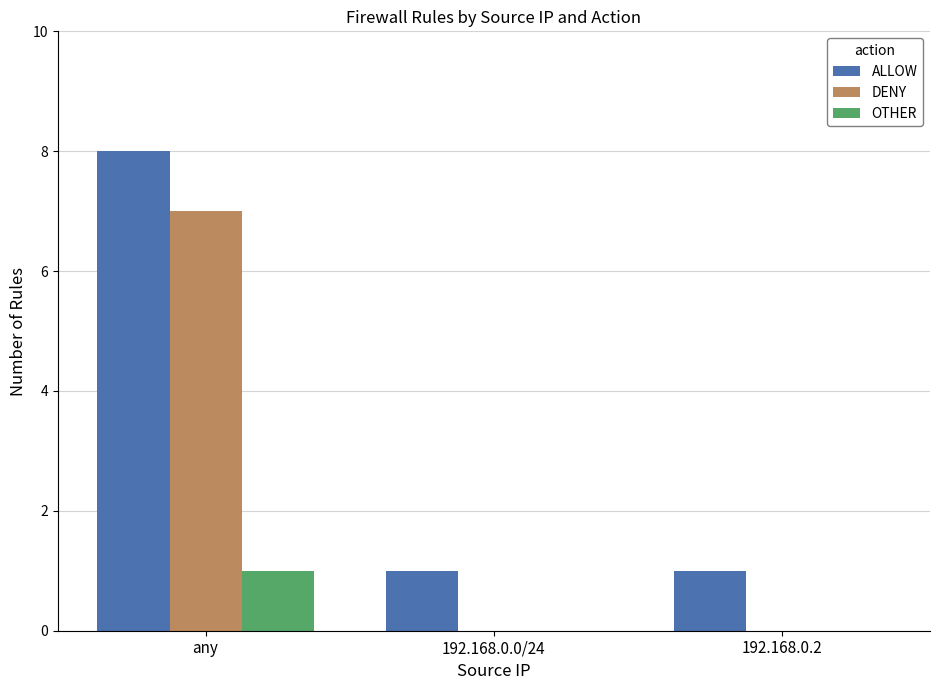

What is the sum of all ALLOW values?

10